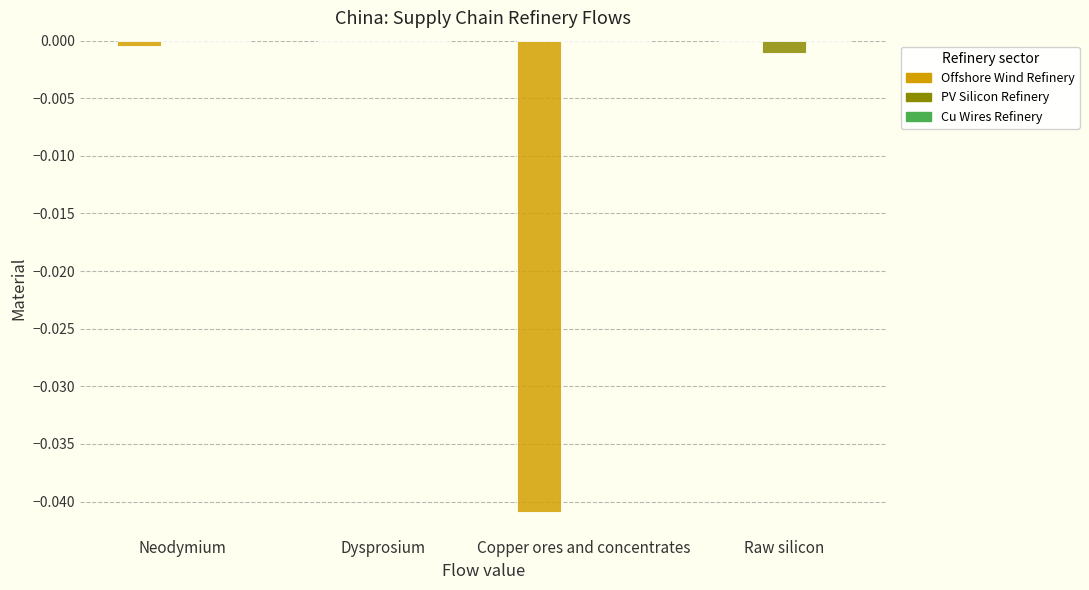

Which label corresponds to the smallest value in the chart?

Copper ores and concentrates